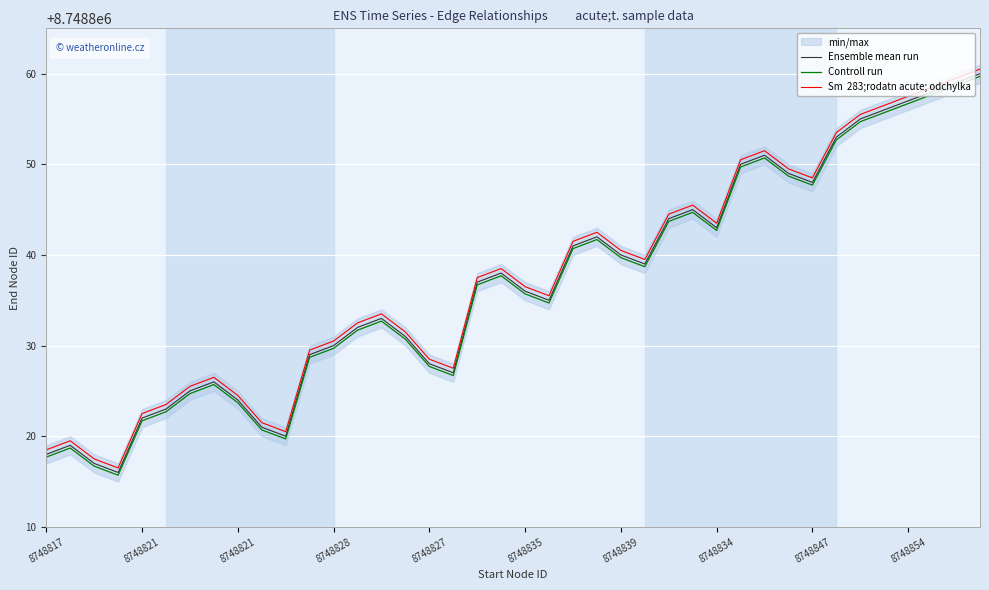

What is the total value across all series at 8748847?

26246544.2